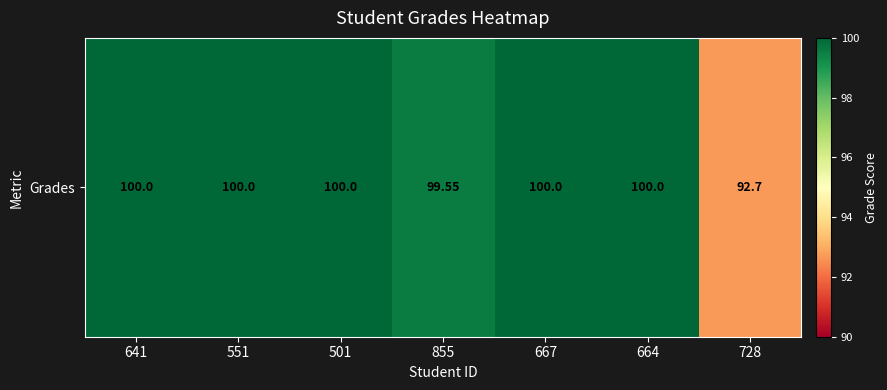

What is the minimum value shown in the chart?

92.7